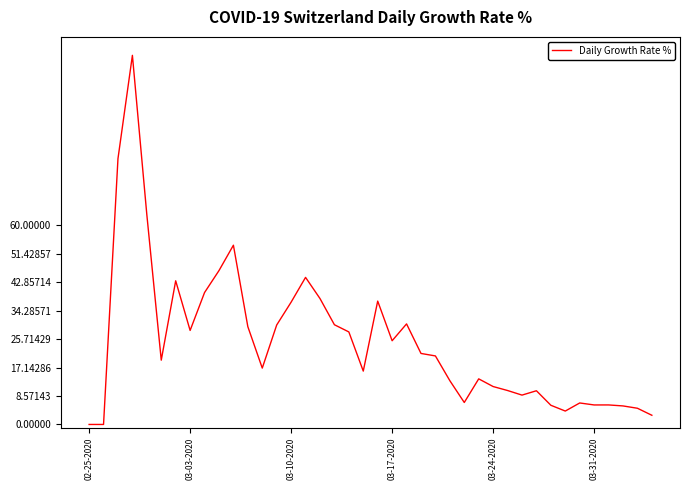

What is the maximum value shown in the chart?

111.1